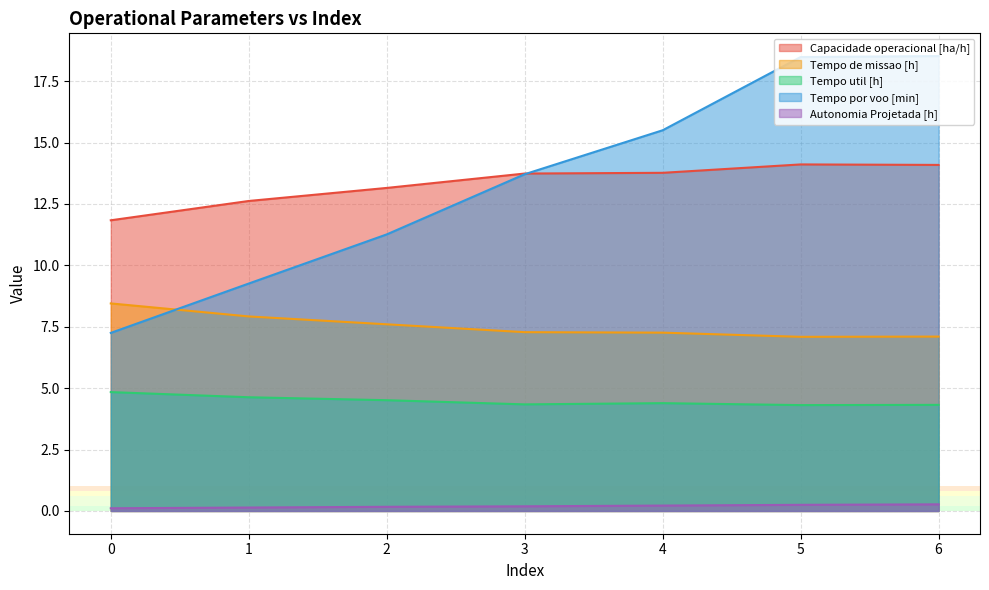

Is the value of Capacidade operacional [ha/h] at 0 greater than the value of Autonomia Projetada [h] at 2?

Yes